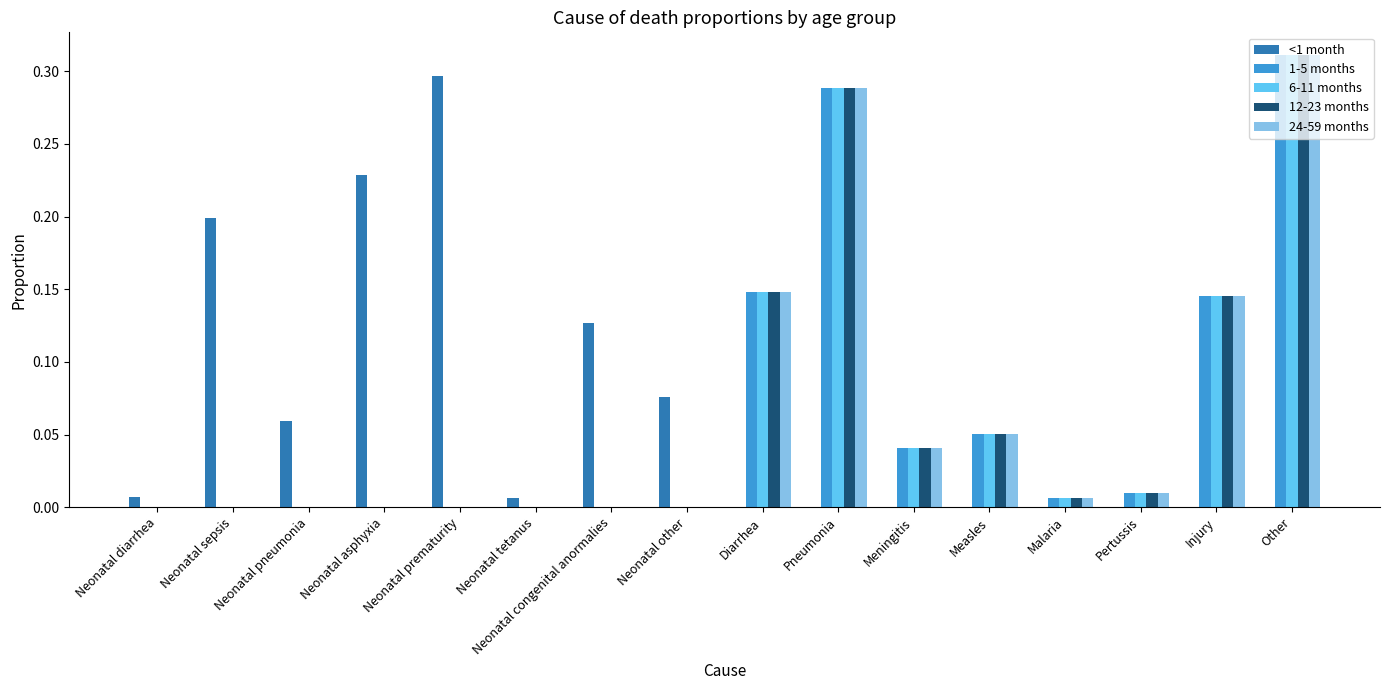

Is it true that <1 month equals 0.0 at Meningitis?

True